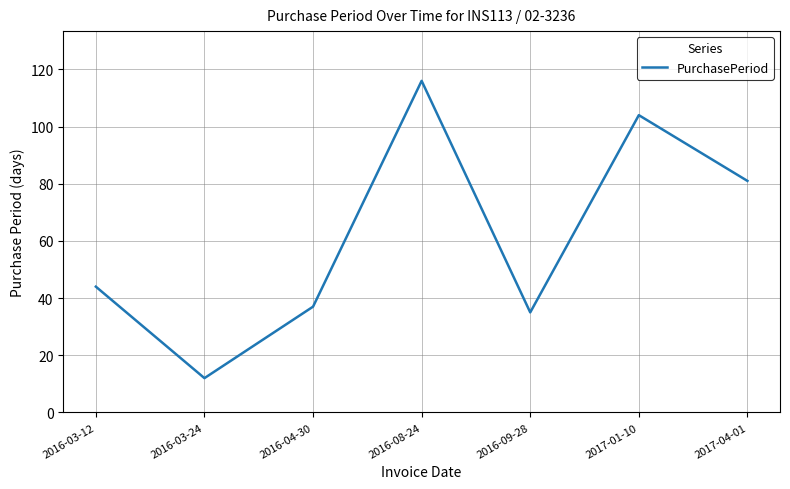

How many lines are shown in the chart?

1